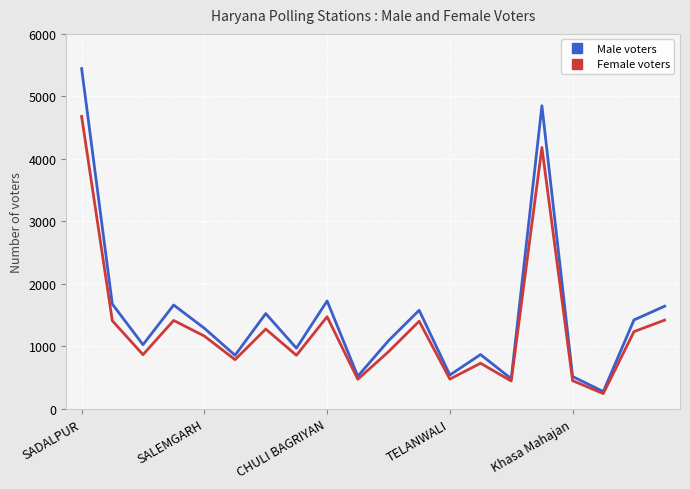

What is the maximum value shown in the chart?

5445